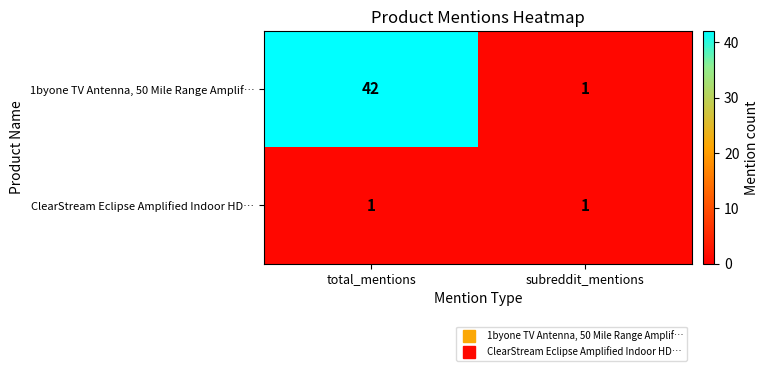

Which category has the highest value across all series?

total_mentions